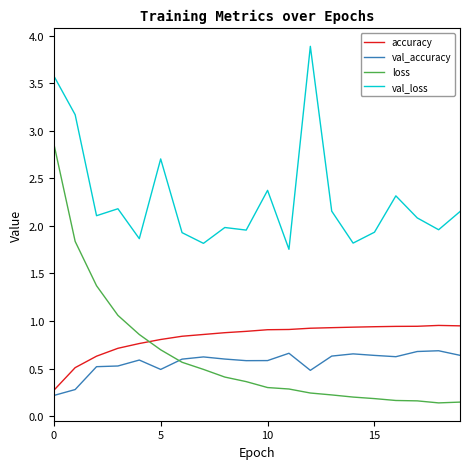

Which series has the widest spread of values?

loss